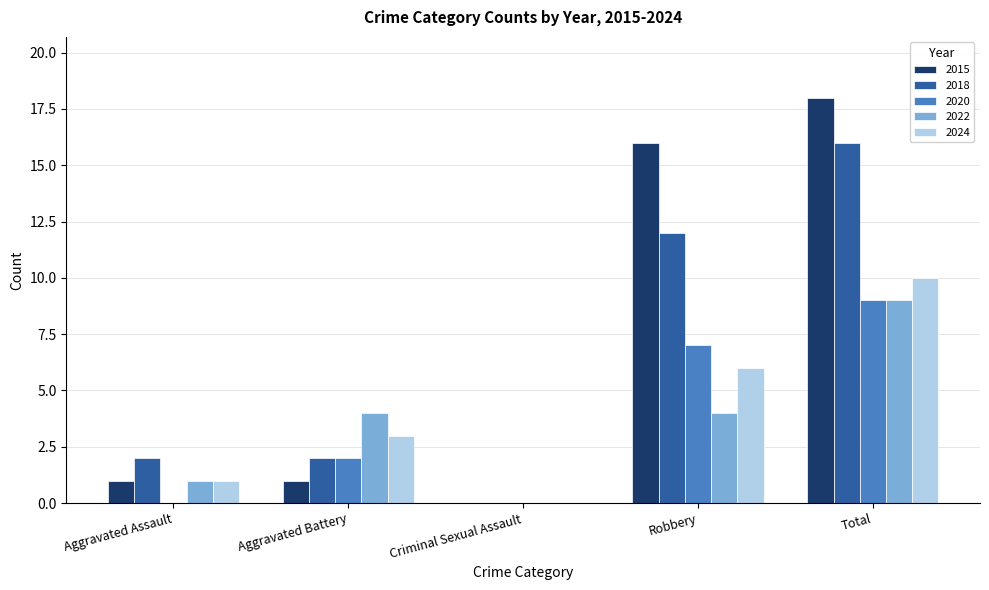

What is the maximum value shown in the chart?

18